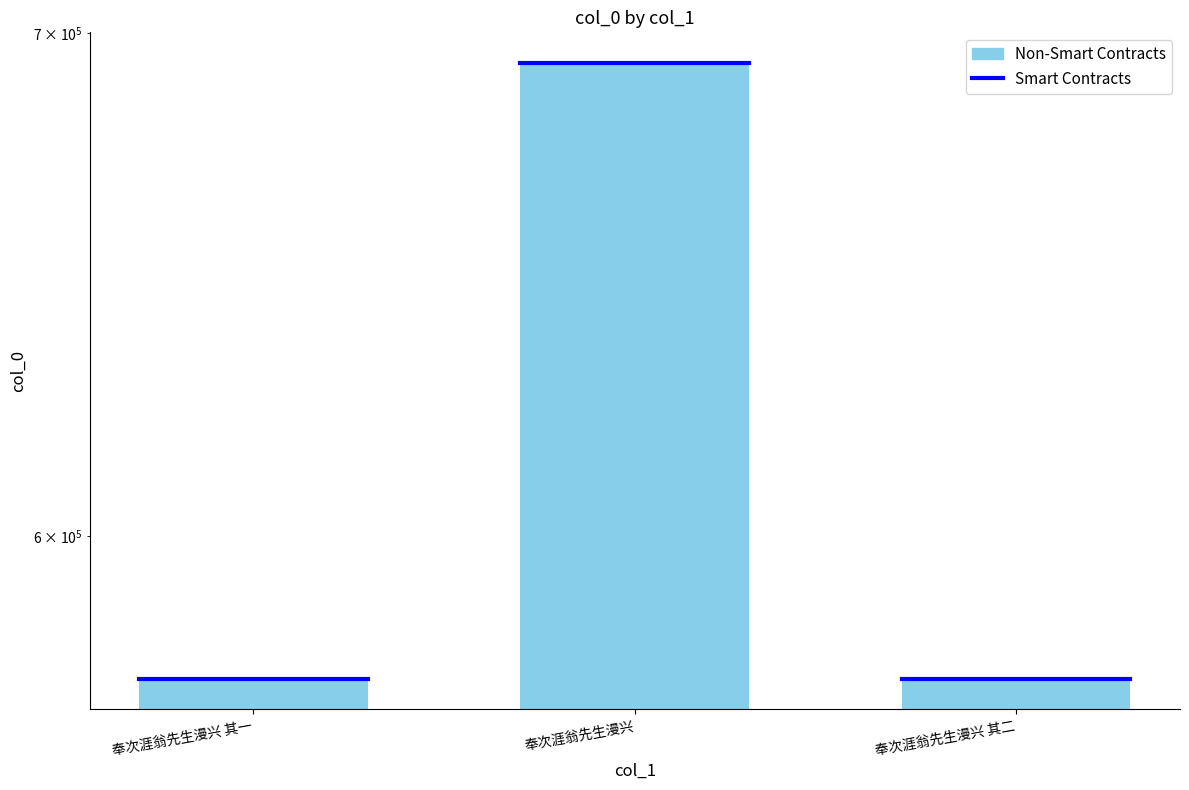

Reading left to right, list all the values displayed in this chart.

574407	693546	574408